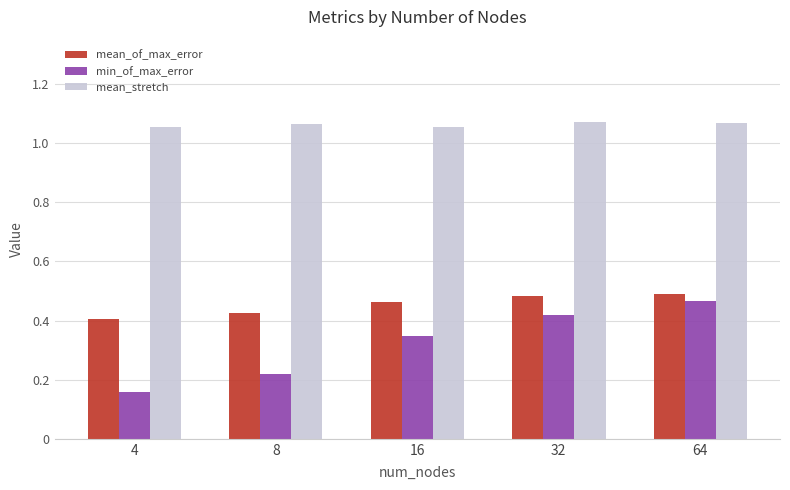

The mean_of_max_error series shows 0.7 at 4. True or false?

False